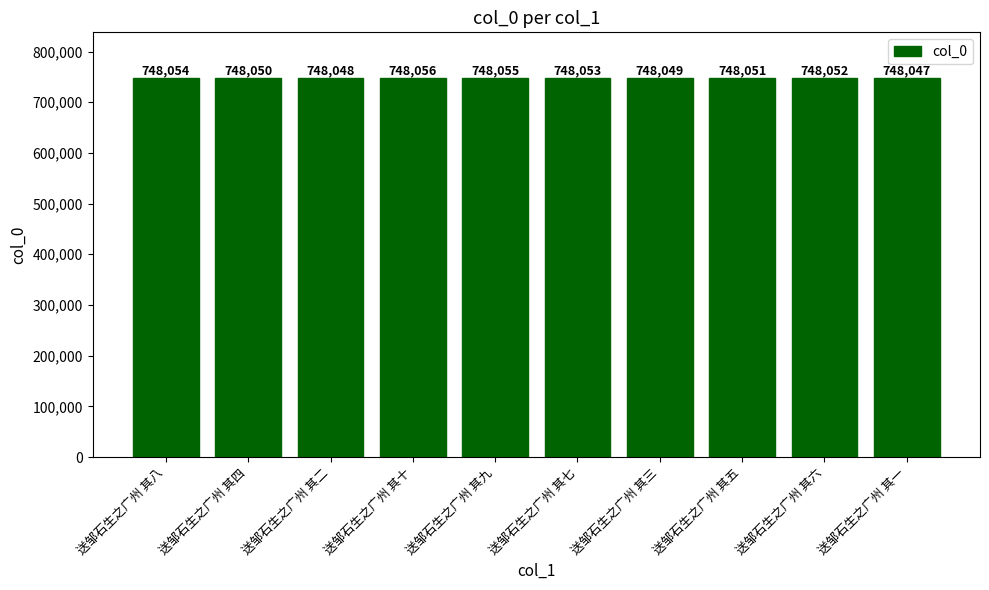

What is the label of the 5th bar from the left?

送邹石生之广州 其九